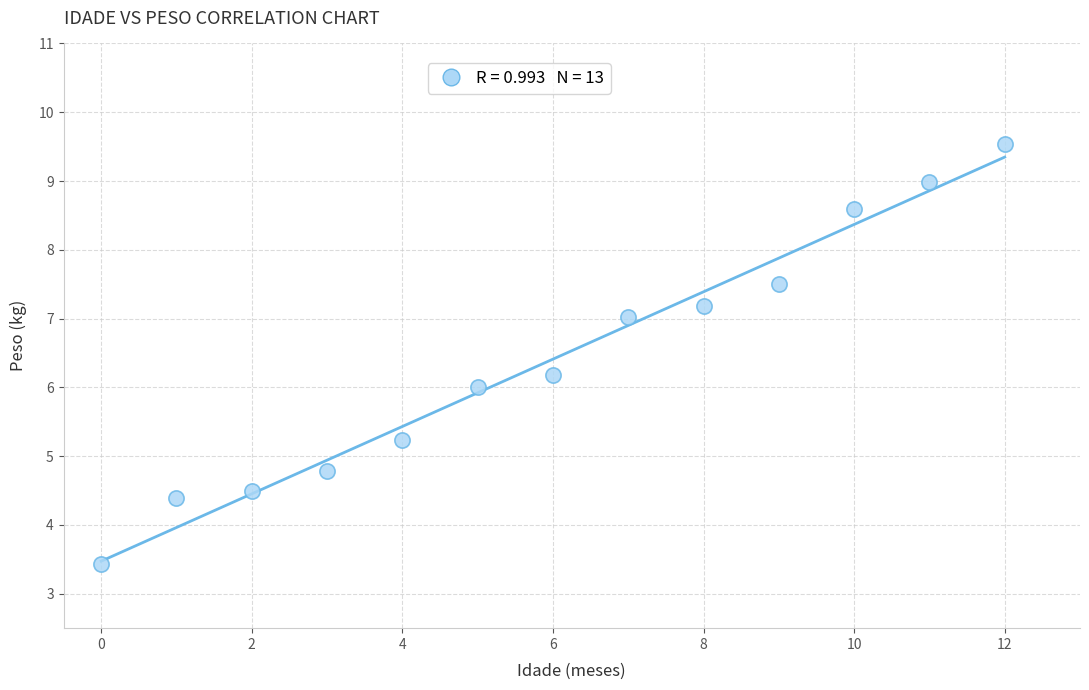

What is the range of Y values (max minus min)?

6.1